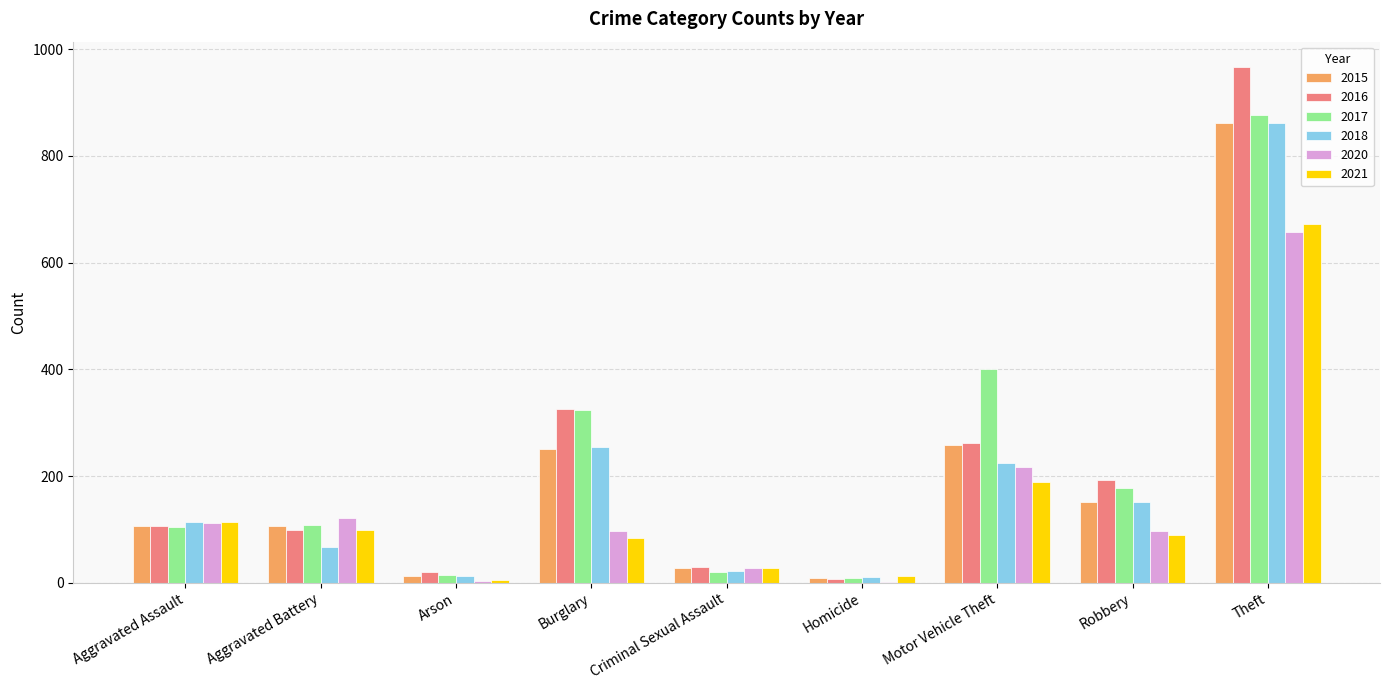

What value does the 2020 series have at Criminal Sexual Assault?

27